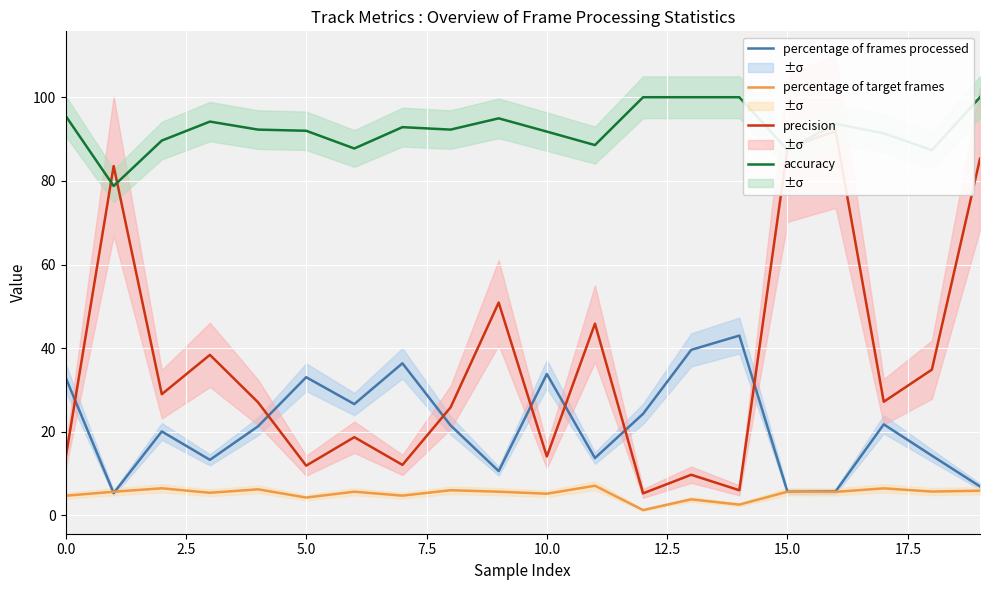

What is the greatest value displayed?

100.0